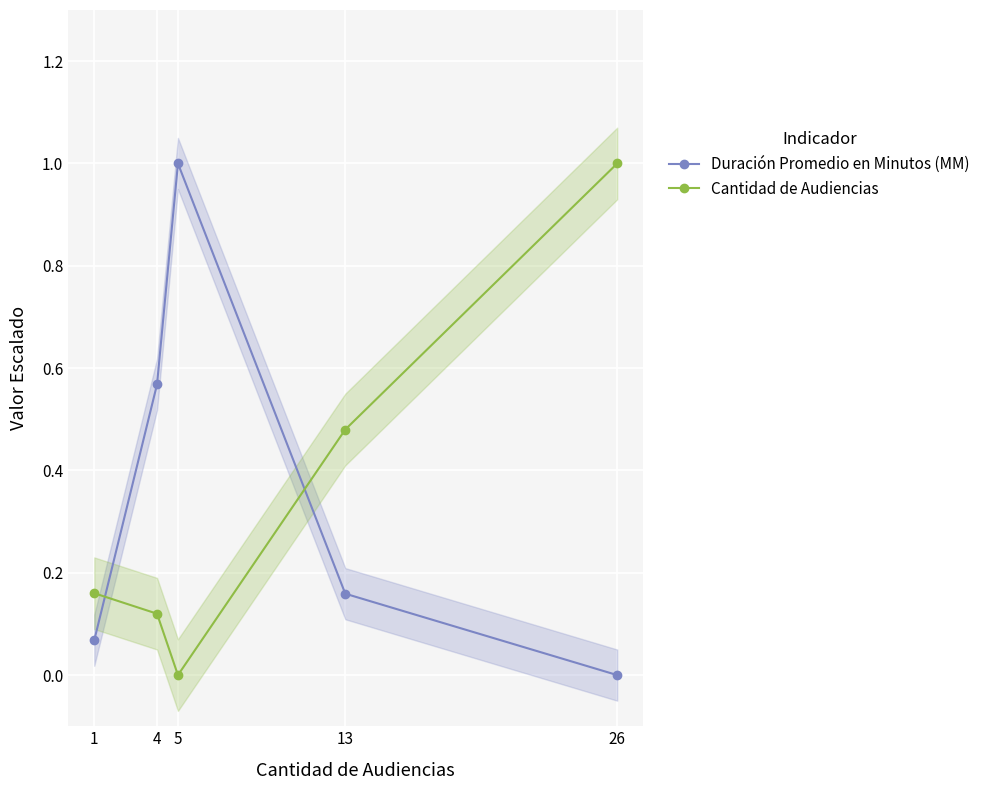

True or false: Cantidad de Audiencias has a value of 1.4 at 26.

False